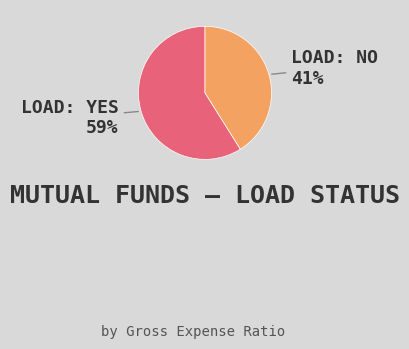

To the nearest percent, what is the difference between the largest and smallest slice percentages?

18%